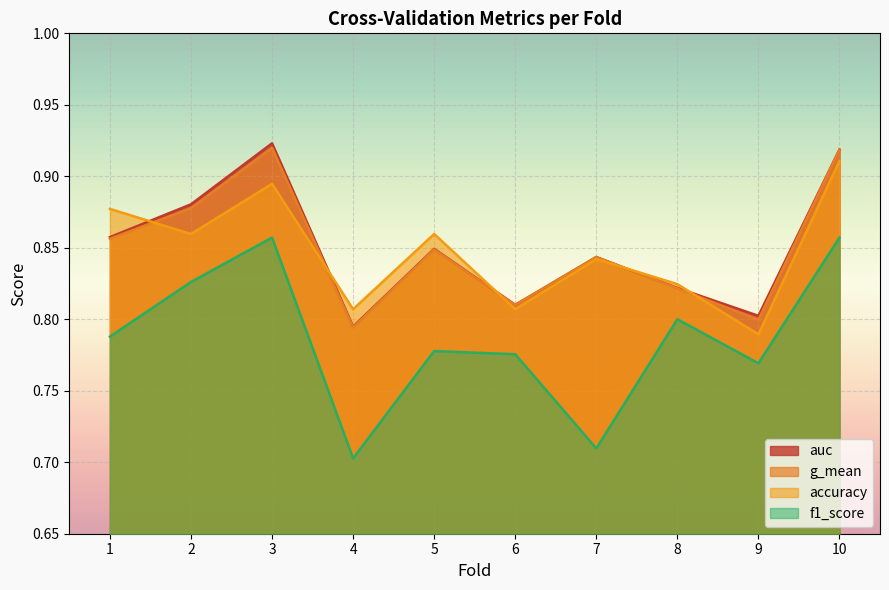

In auc, how many points are lower than both neighbors (excluding endpoints)?

3